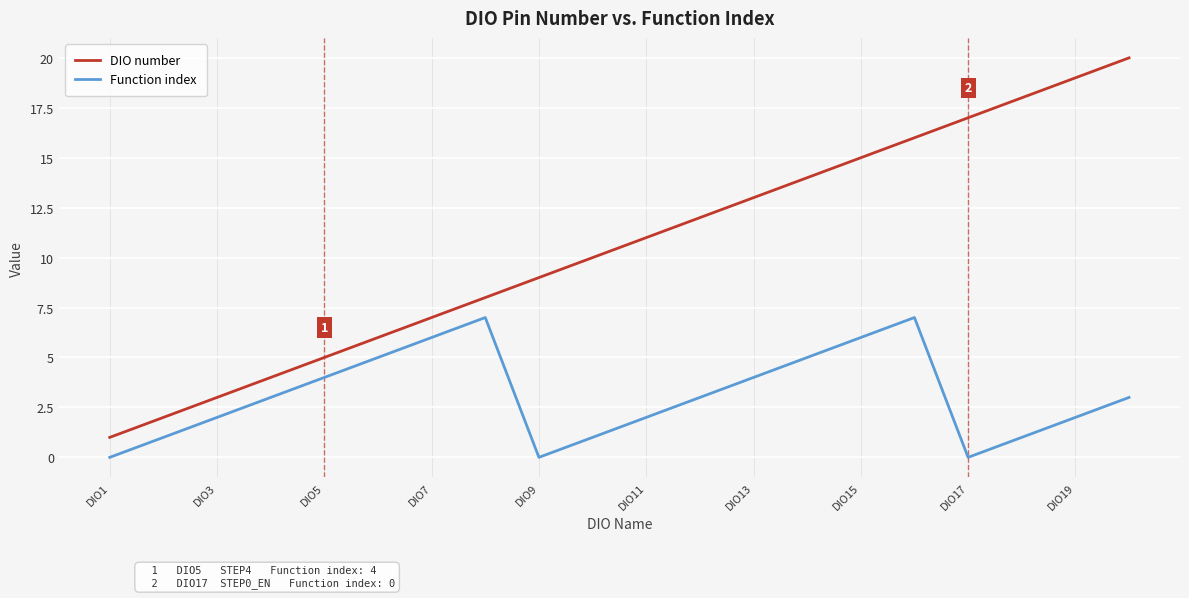

Which series has the widest spread of values?

DIO number